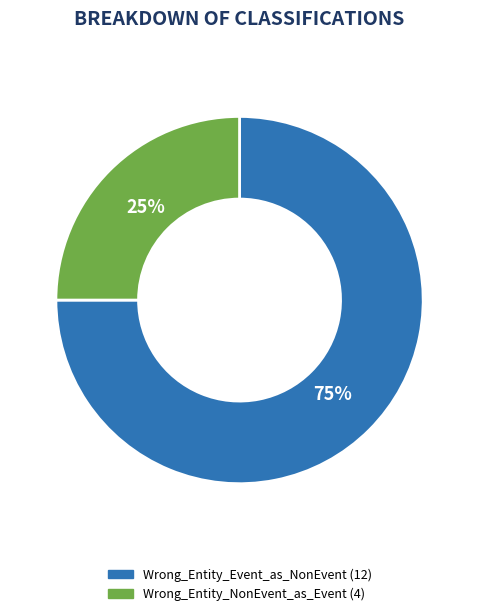

Is there a majority slice in this chart?

Yes